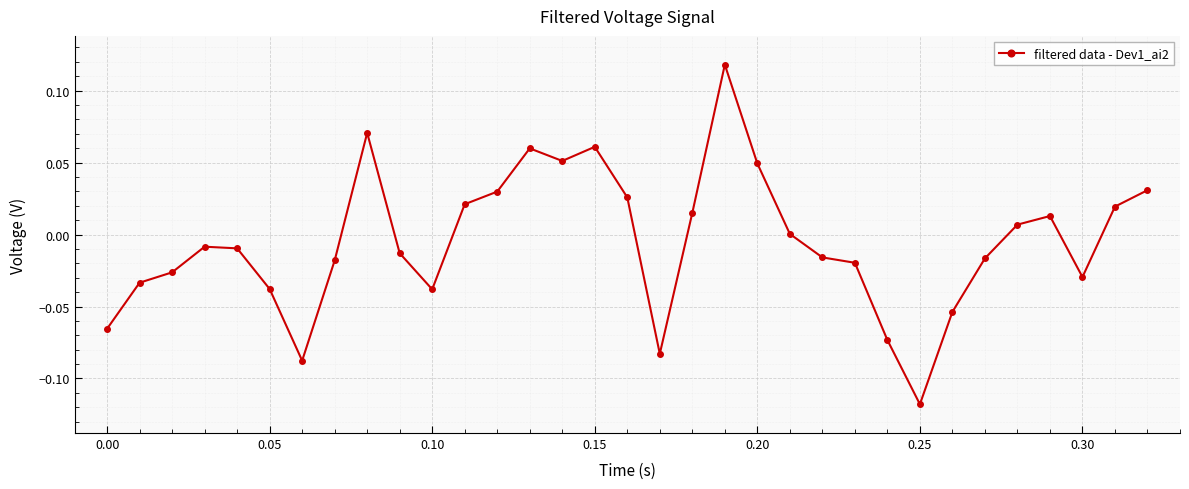

Does the chart display data point markers on the line(s)?

Yes